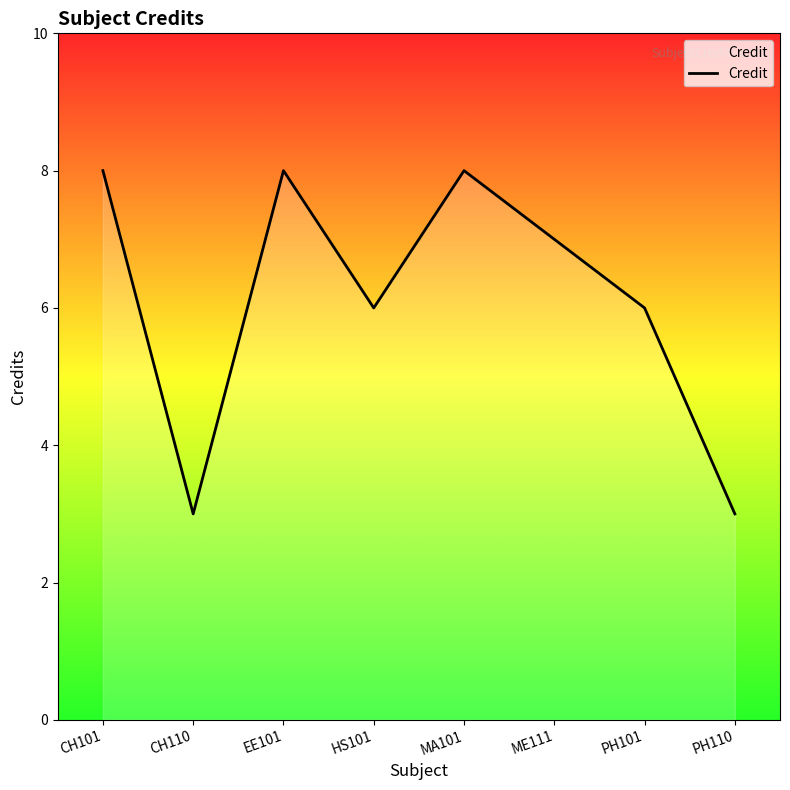

List the labels in order of value, smallest first.

CH110, PH110, HS101, PH101, ME111, CH101, EE101, MA101